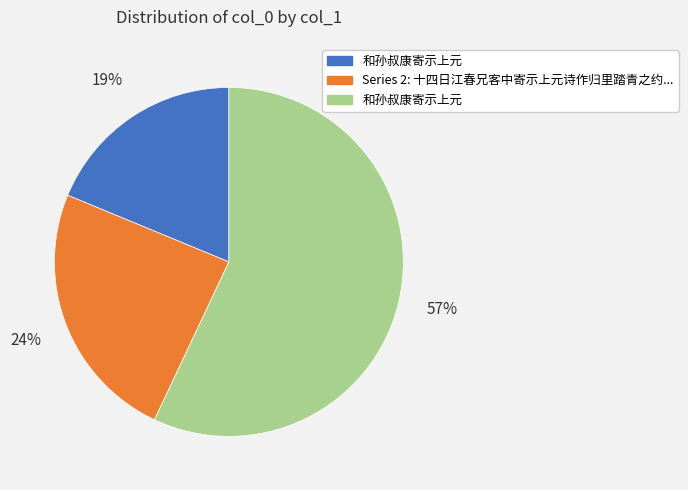

To the nearest percent, what is the difference between the largest and smallest slice percentages?

38%